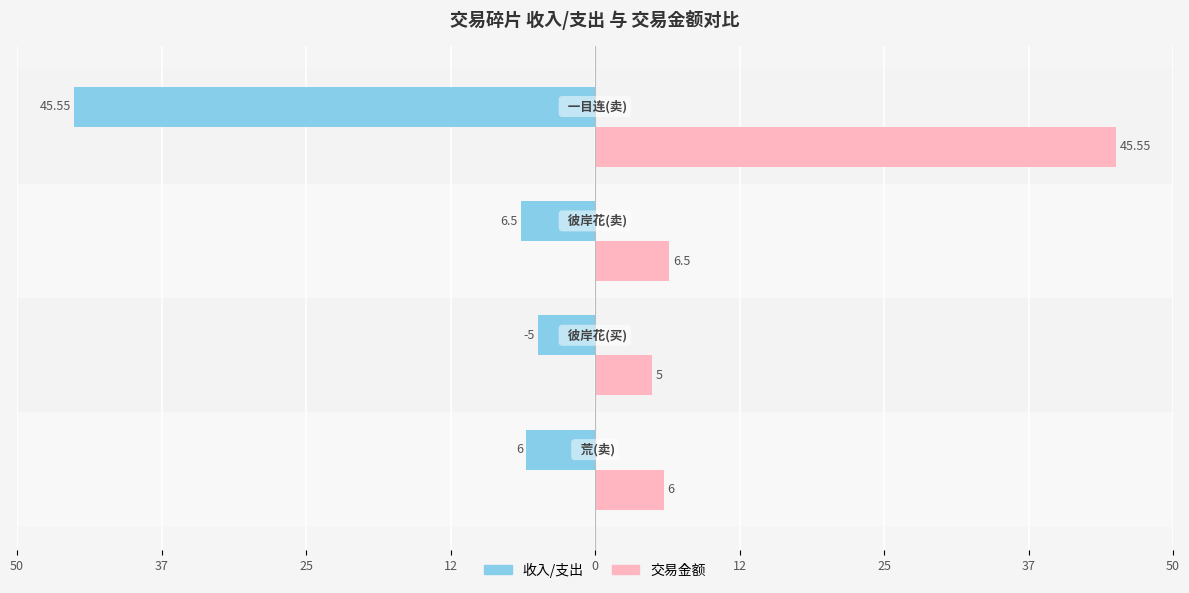

What are all the series names shown in the legend?

收入/支出, 交易金额